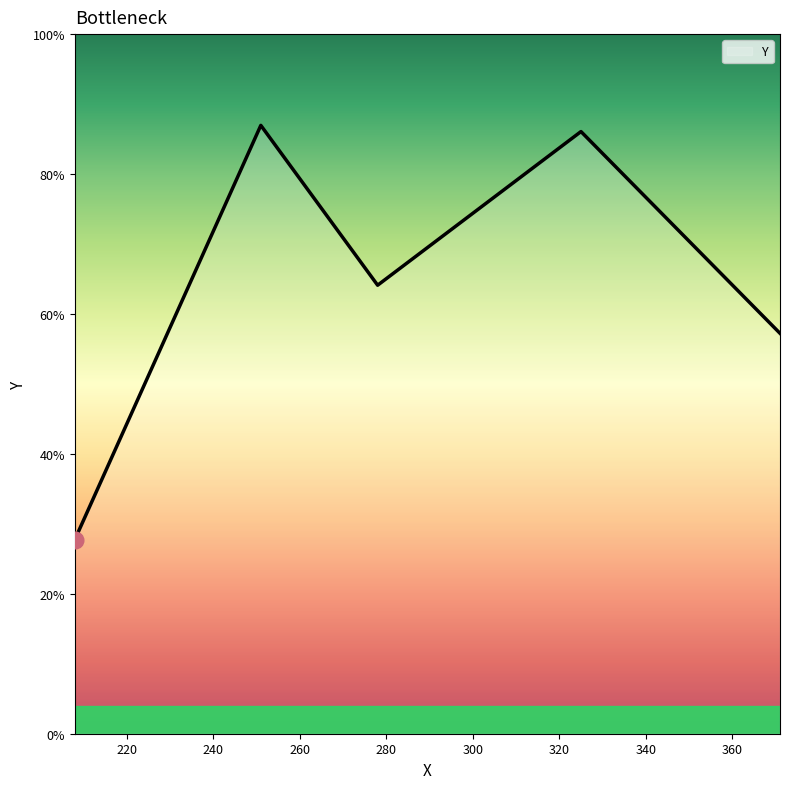

Does the chart display data point markers on the line(s)?

No